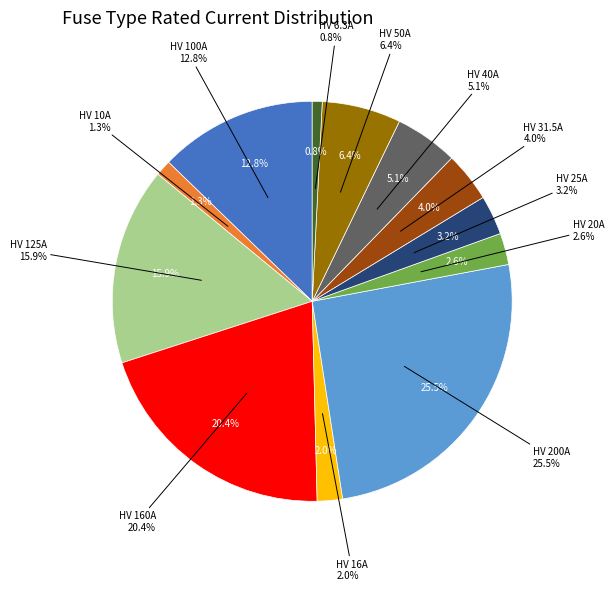

To the nearest percent, what percentage of the pie is HV 25A?

3%